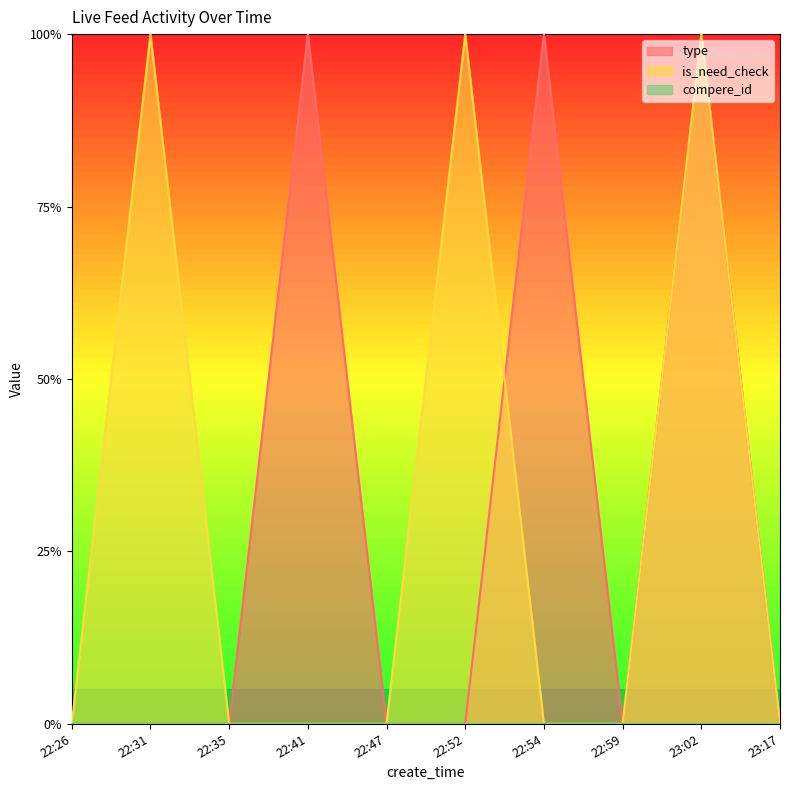

Count the type values in the range 0 to 1.

10